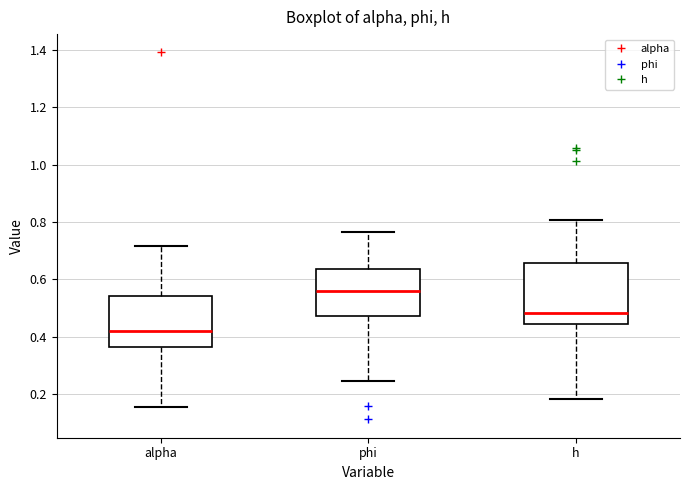

Reading left to right, transcribe this box plot: for each box, give where its median line is, the range the box spans, and where its two whiskers end, as read against the y-axis. The values are not printed on the chart, so give them approximately, as read against the axis.

alpha: median 0.42, box 0.36 to 0.54, whiskers 0.16 to 0.72
phi: median 0.56, box 0.48 to 0.64, whiskers 0.24 to 0.76
h: median 0.48, box 0.44 to 0.66, whiskers 0.18 to 0.80